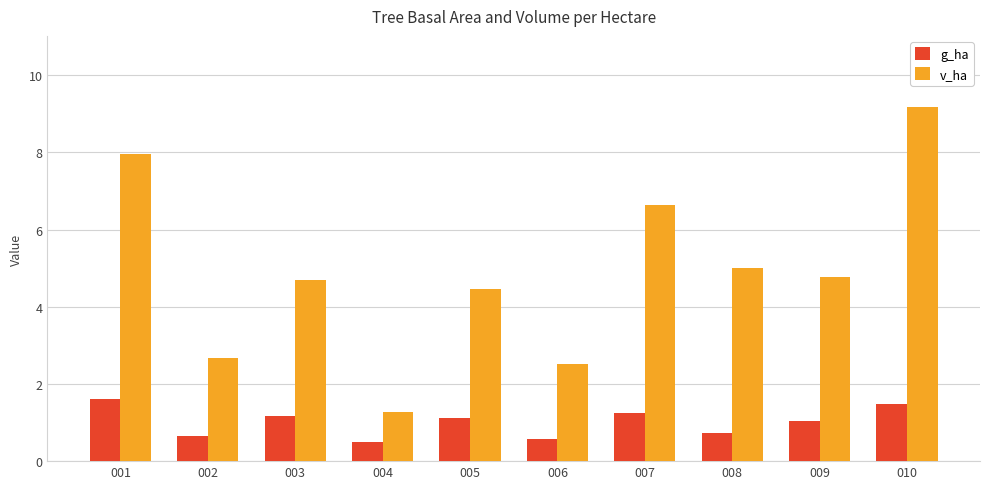

What is the maximum value for v_ha?

9.2